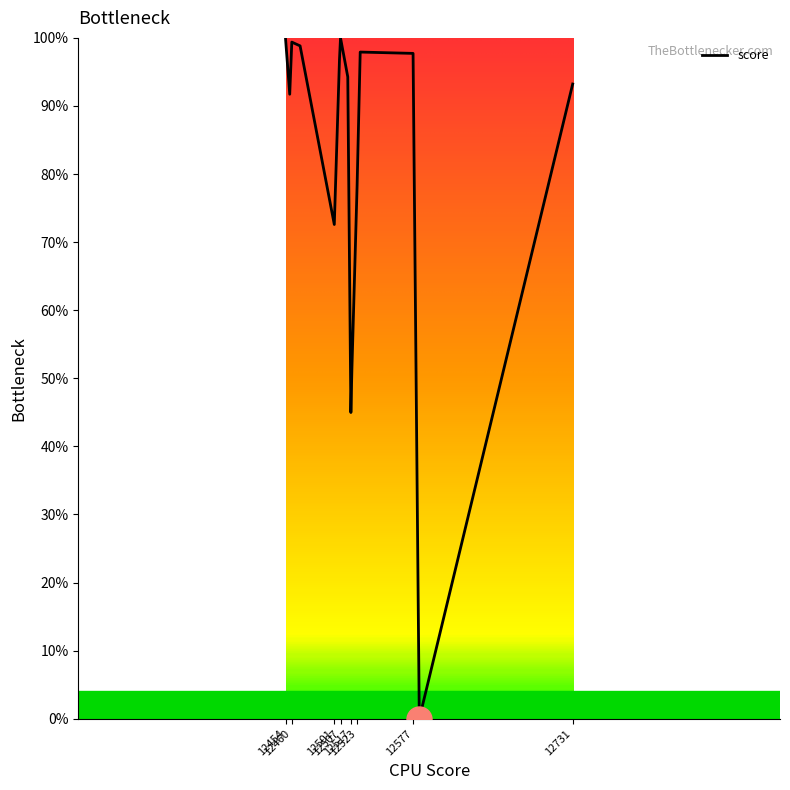

What is the greatest value displayed?

100.0